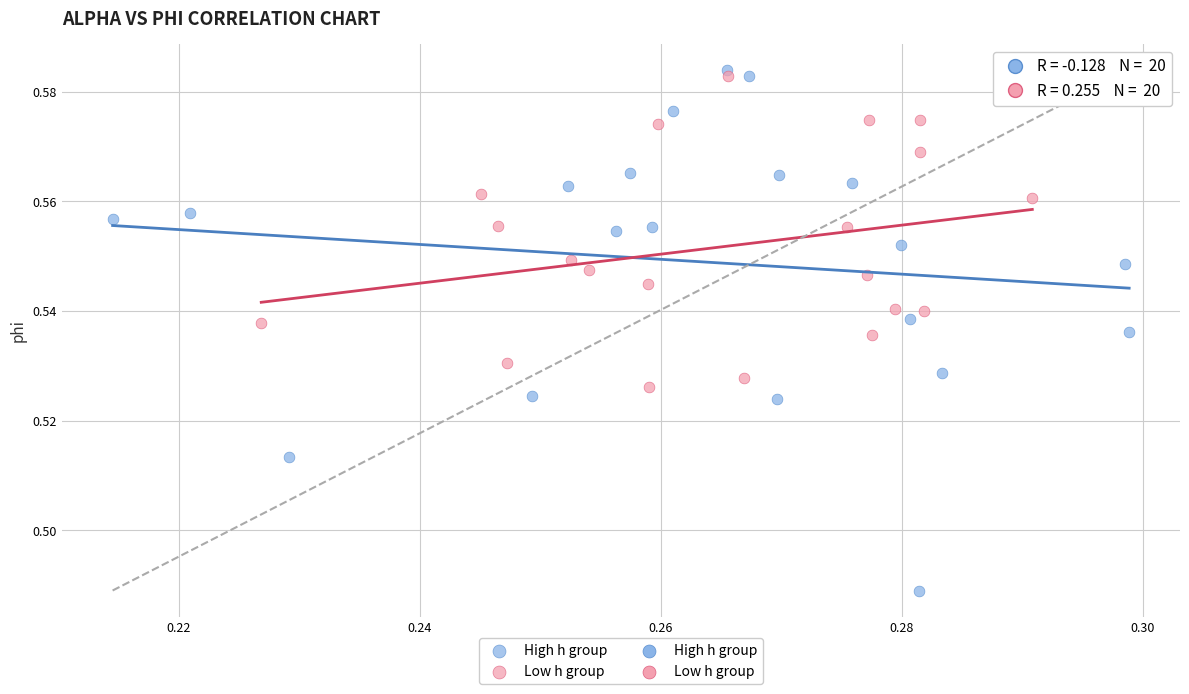

Which series has the largest Y range (max minus min)?

High h group